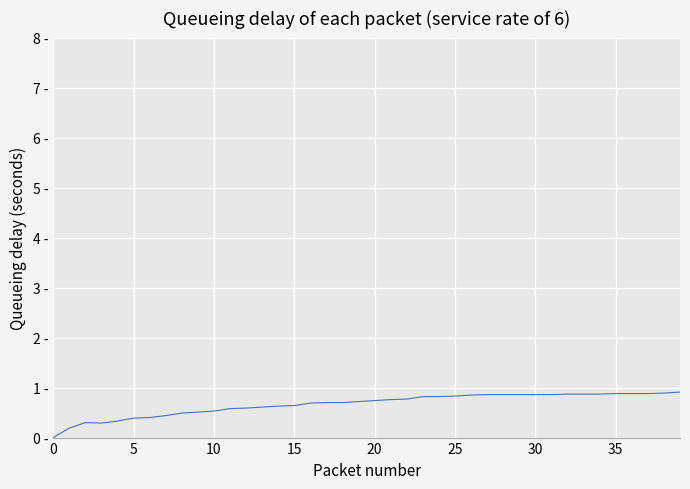

Does the chart display data point markers on the line(s)?

No